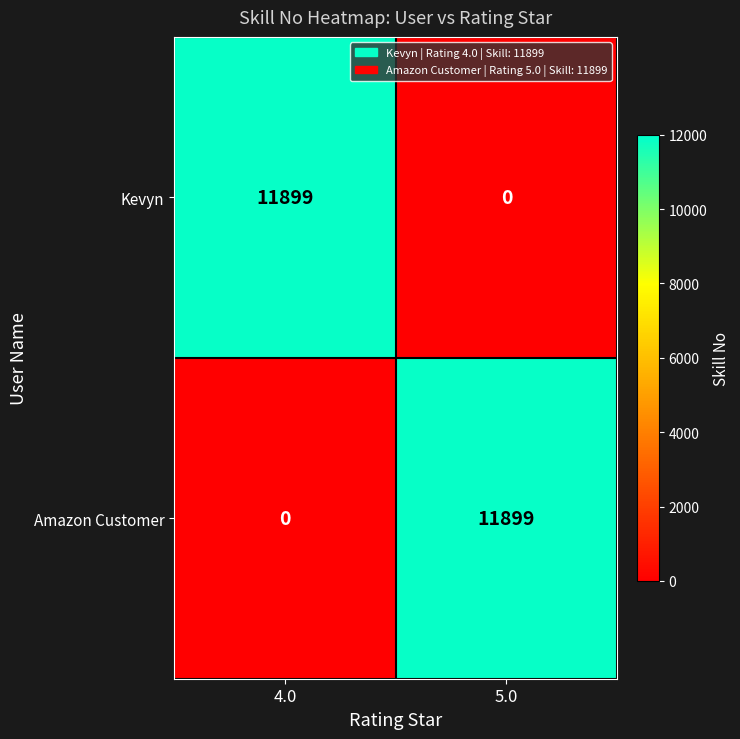

What is the spread (max minus min) of values at 4.0?

11899